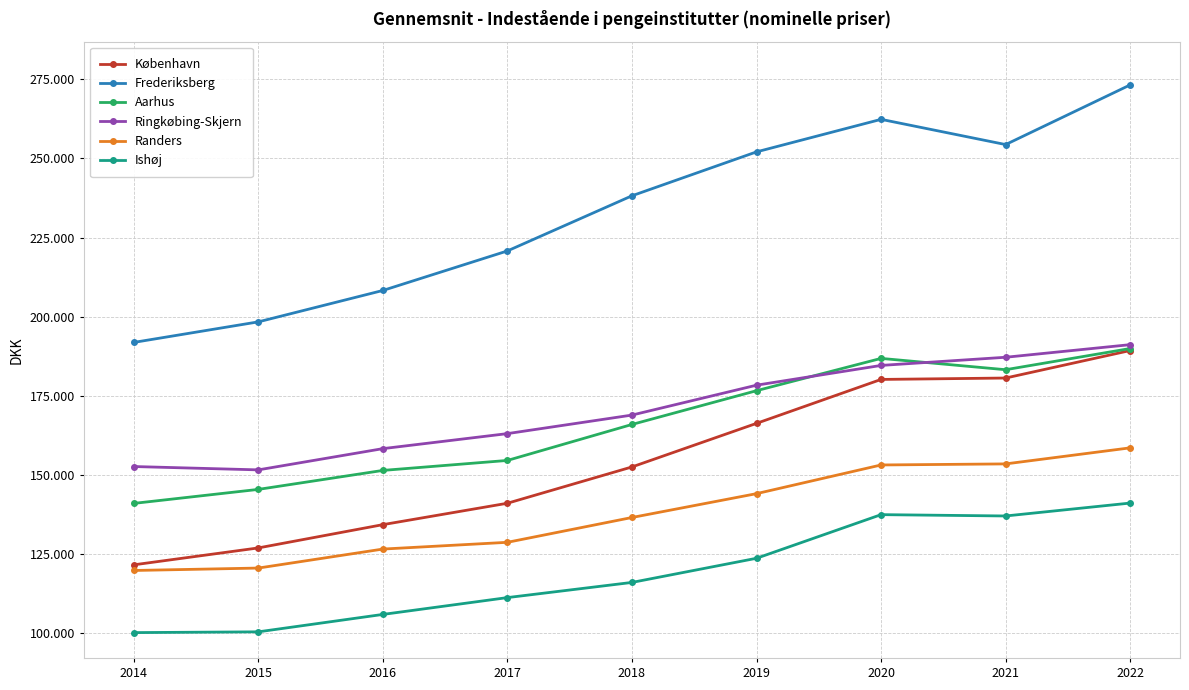

What is the difference between the maximum and second lowest values in the Ringkøbing-Skjern series?

38511